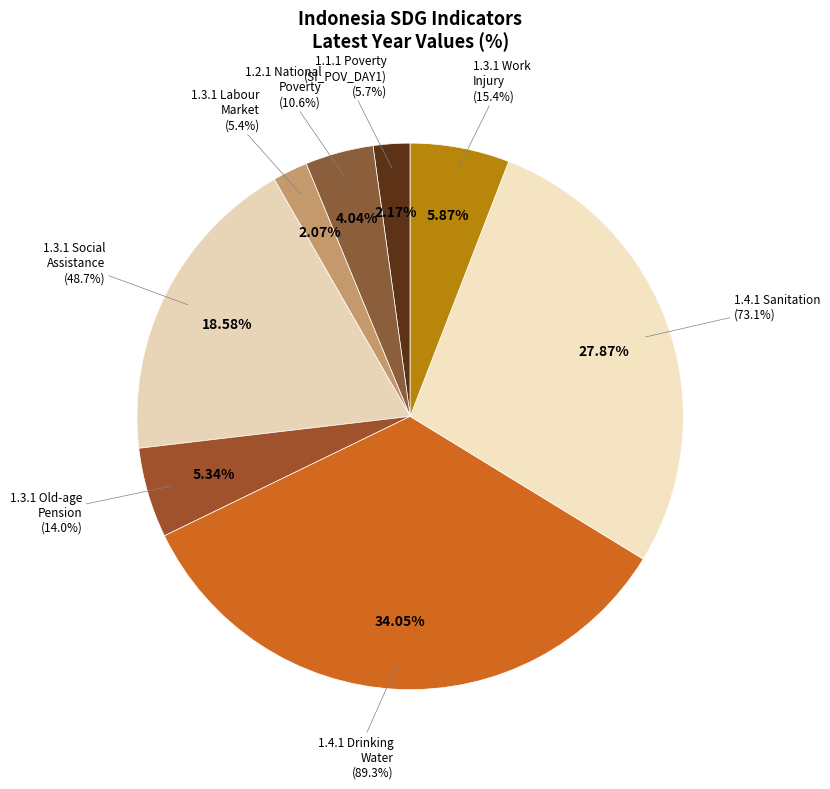

Is it true that 1.3.1 Social
Assistance is 19% of the pie?

True